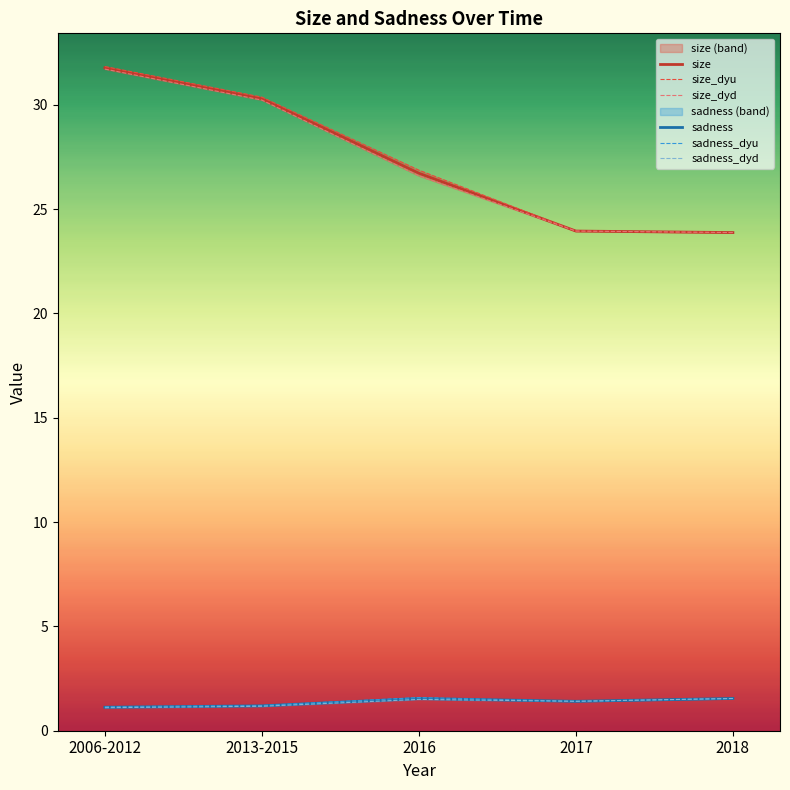

What is the total value across all series at 2006-2012?

98.7